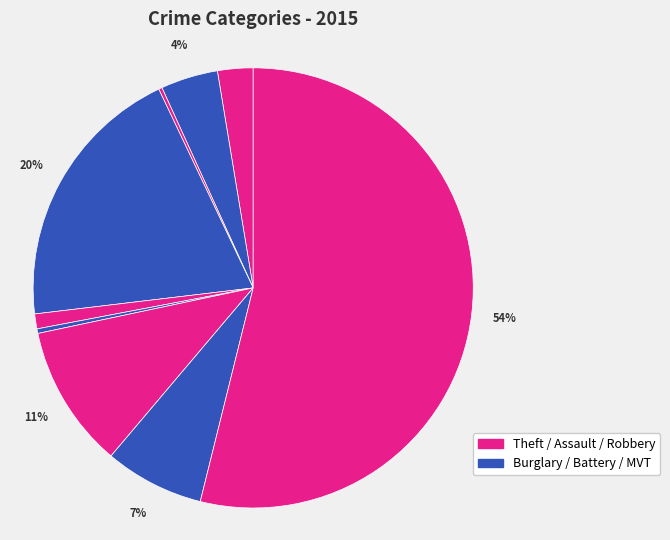

What is the majority slice?

Theft